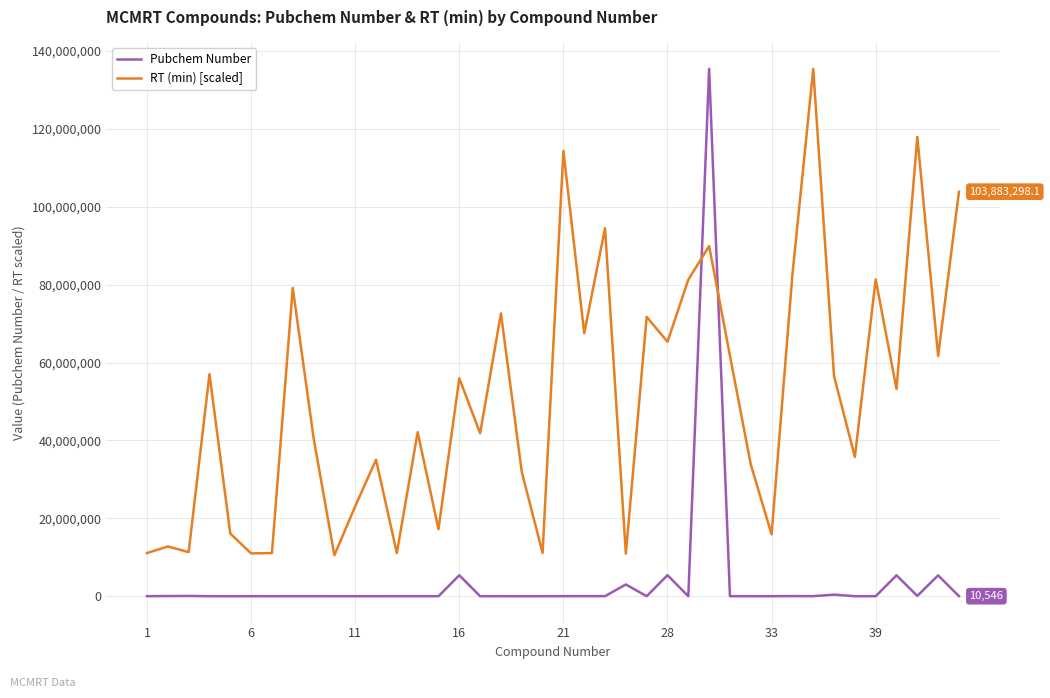

List the series in order of their overall mean, highest first.

RT (min) [scaled], Pubchem Number